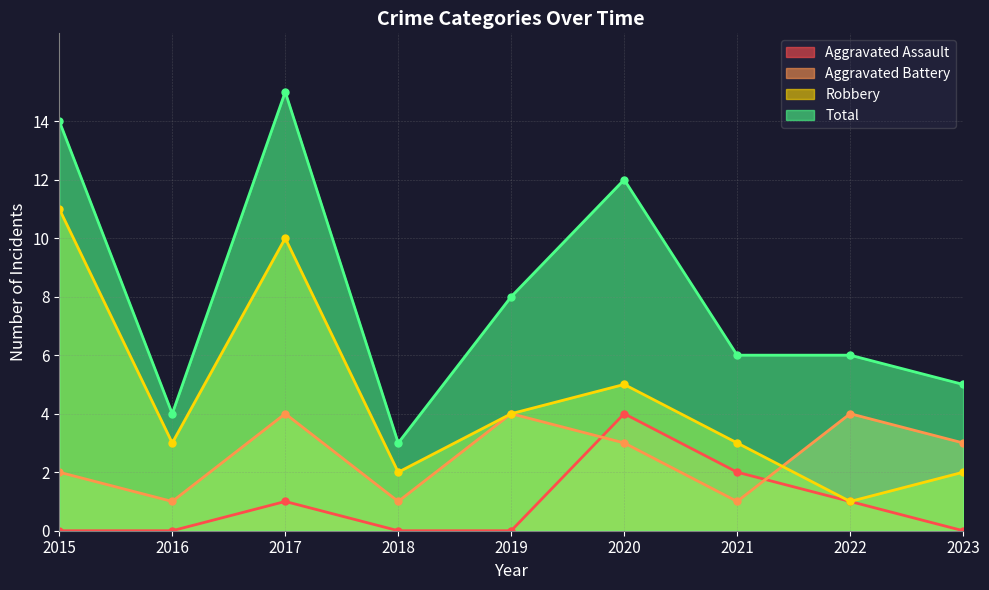

What is the greatest value displayed?

15